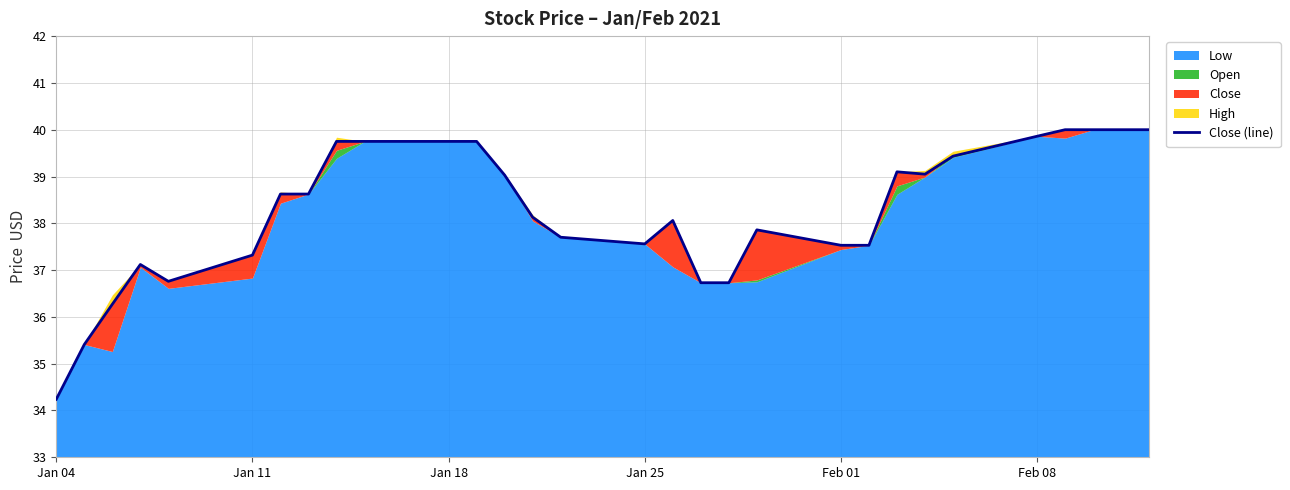

The chart shows a value of 19.1 at Feb 01. True or false?

False